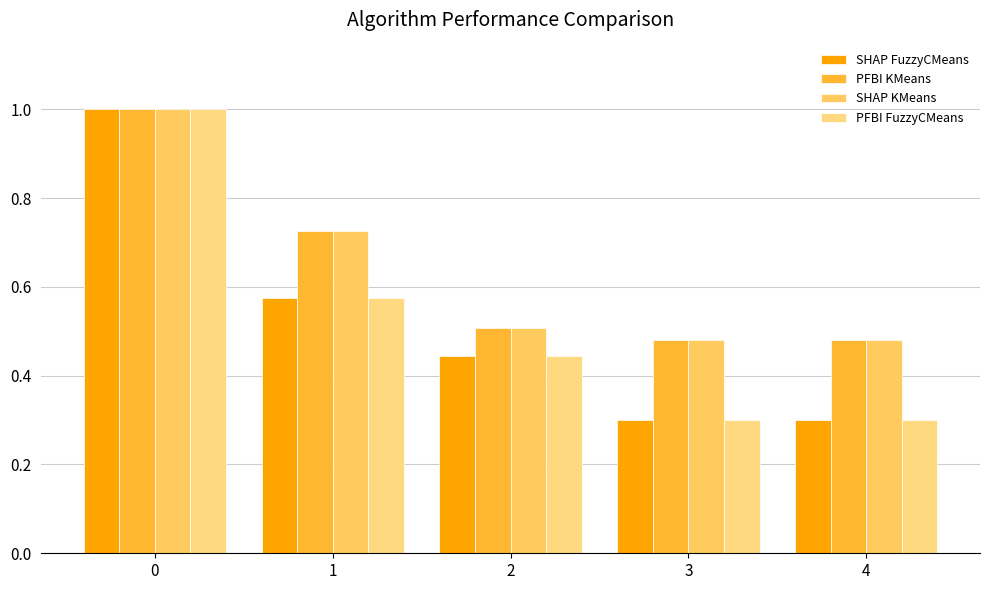

Reading left to right, extract all data points from this chart.

SHAP FuzzyCMeans: 0=1.0	1=0.6	2=0.4	3=0.3	4=0.3
PFBI KMeans: 0=1.0	1=0.7	2=0.5	3=0.5	4=0.5
SHAP KMeans: 0=1.0	1=0.7	2=0.5	3=0.5	4=0.5
PFBI FuzzyCMeans: 0=1.0	1=0.6	2=0.4	3=0.3	4=0.3